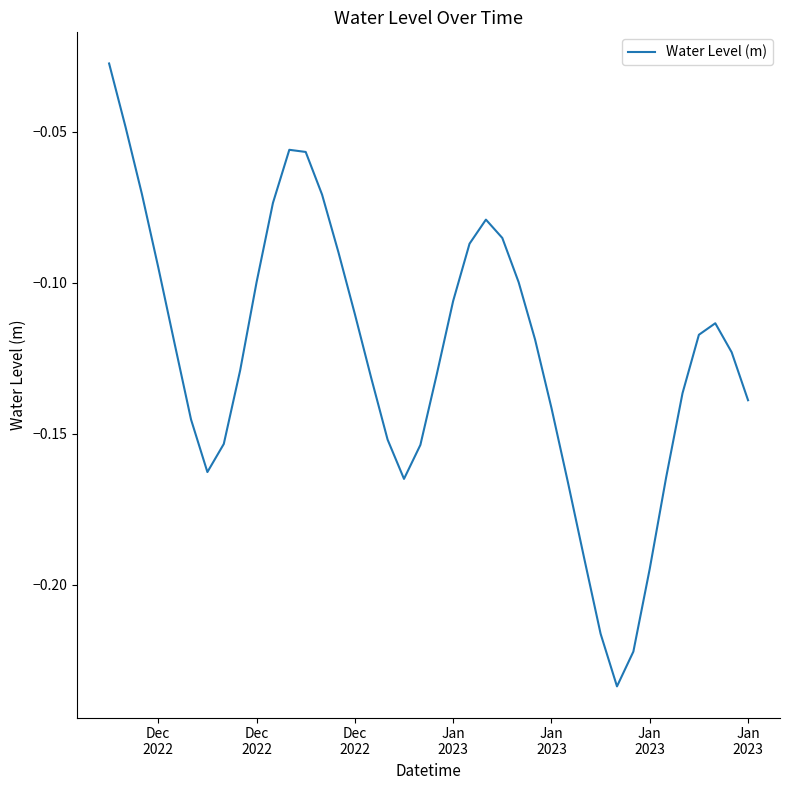

Reading left to right, extract all data points from this chart.

-0.0	-0.0	-0.1	-0.1	-0.1	-0.1	-0.2	-0.2	-0.1	-0.1	-0.1	-0.1	-0.1	-0.1	-0.1	-0.1	-0.1	-0.2	-0.2	-0.2	-0.1	-0.1	-0.1	-0.1	-0.1	-0.1	-0.1	-0.1	-0.2	-0.2	-0.2	-0.2	-0.2	-0.2	-0.2	-0.1	-0.1	-0.1	-0.1	-0.1